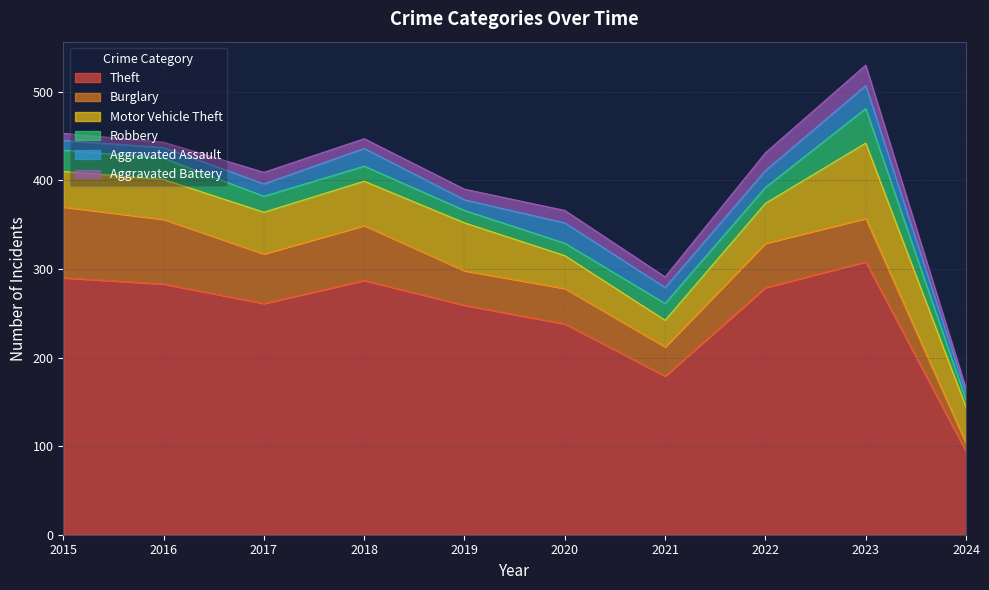

Which series has the largest range (max minus min)?

Theft